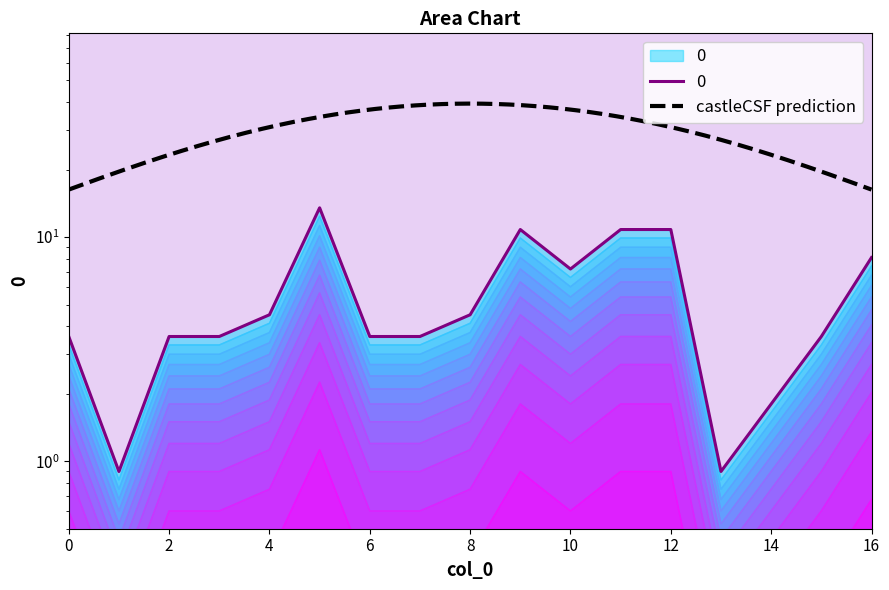

What is the change in value from 11 to 13?

-9.9